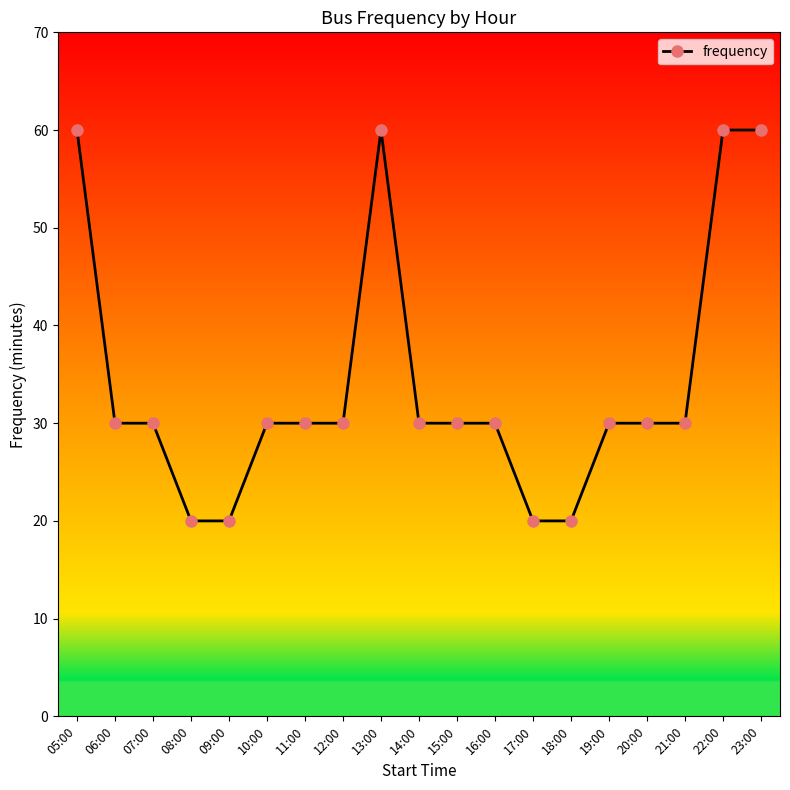

What is the ratio of the value at 12:00 to the value at 05:00?

0.5